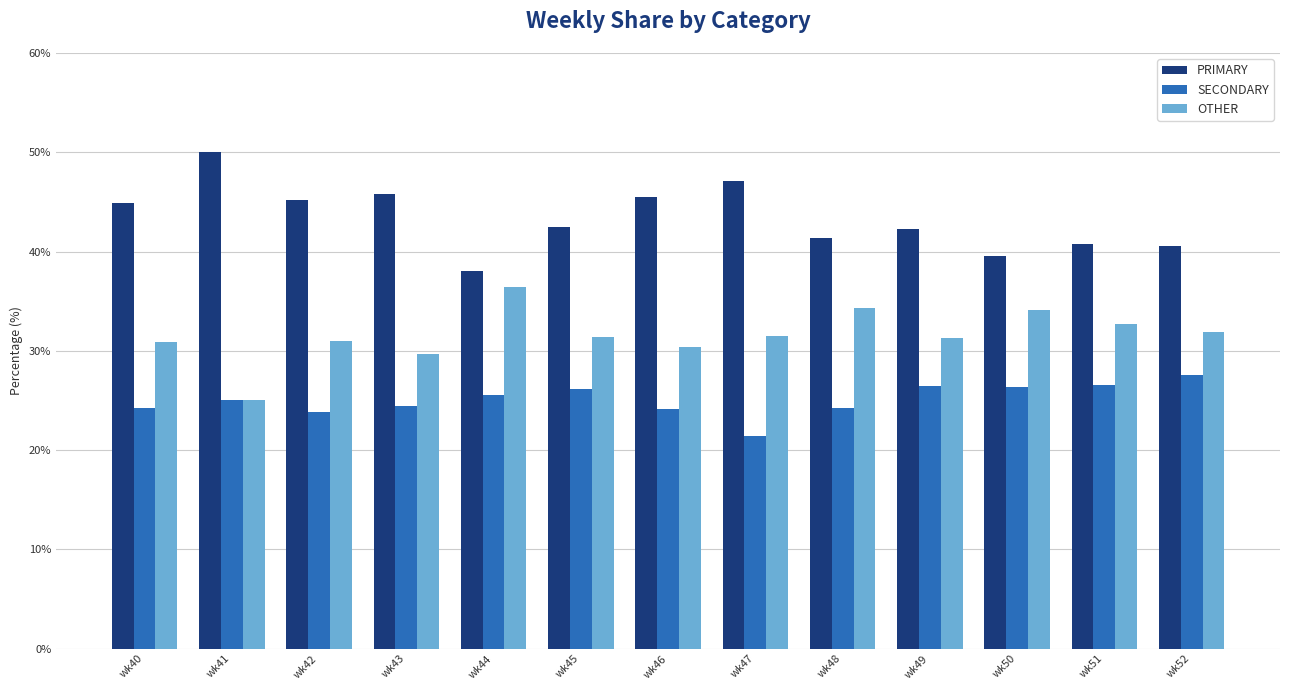

Which category has the lowest value across all series?

wk47